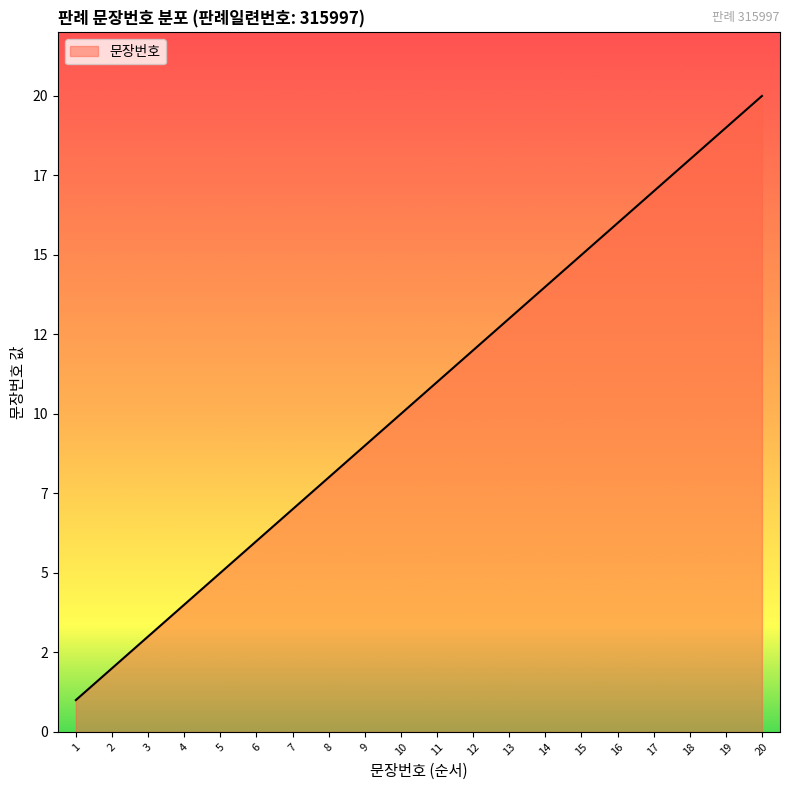

Rank the categories by value from highest to lowest.

20, 19, 18, 17, 16, 15, 14, 13, 12, 11, 10, 9, 8, 7, 6, 5, 4, 3, 2, 1